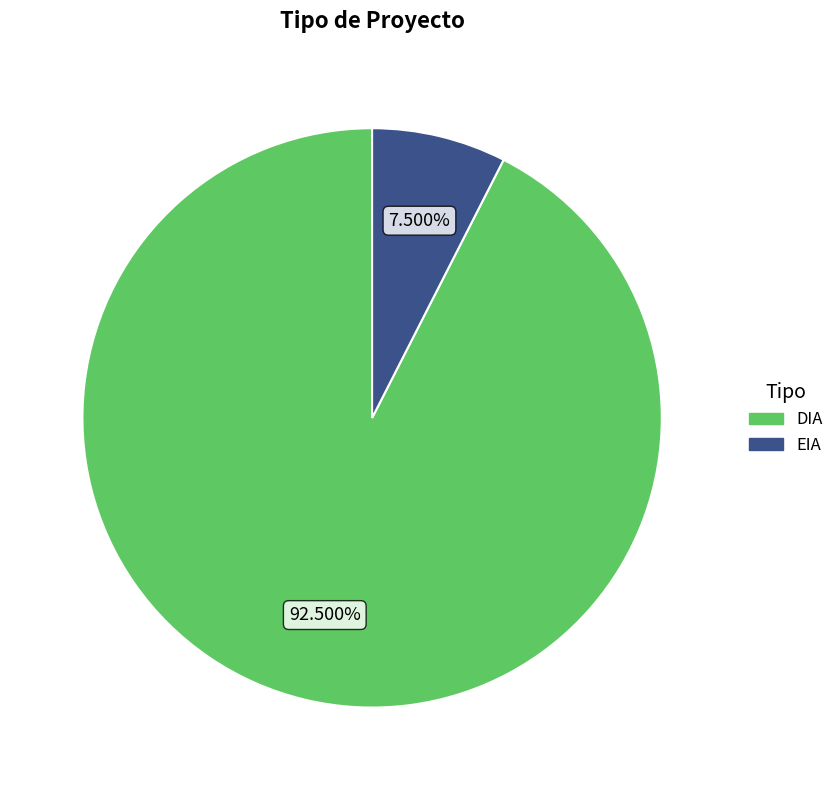

Which category has the smallest portion of the pie?

EIA